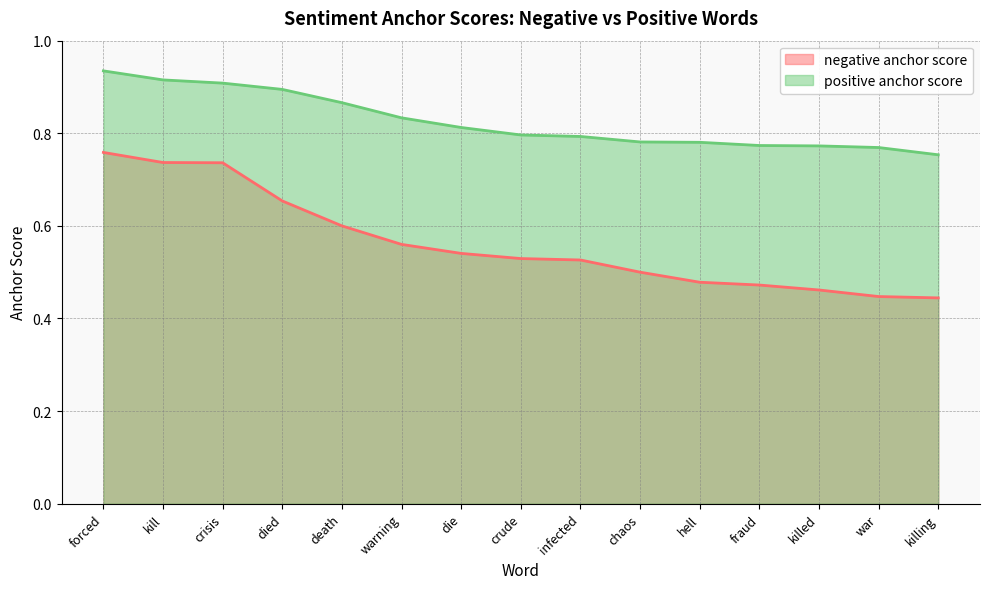

True or false: negative anchor score and positive anchor score intersect in this chart.

False